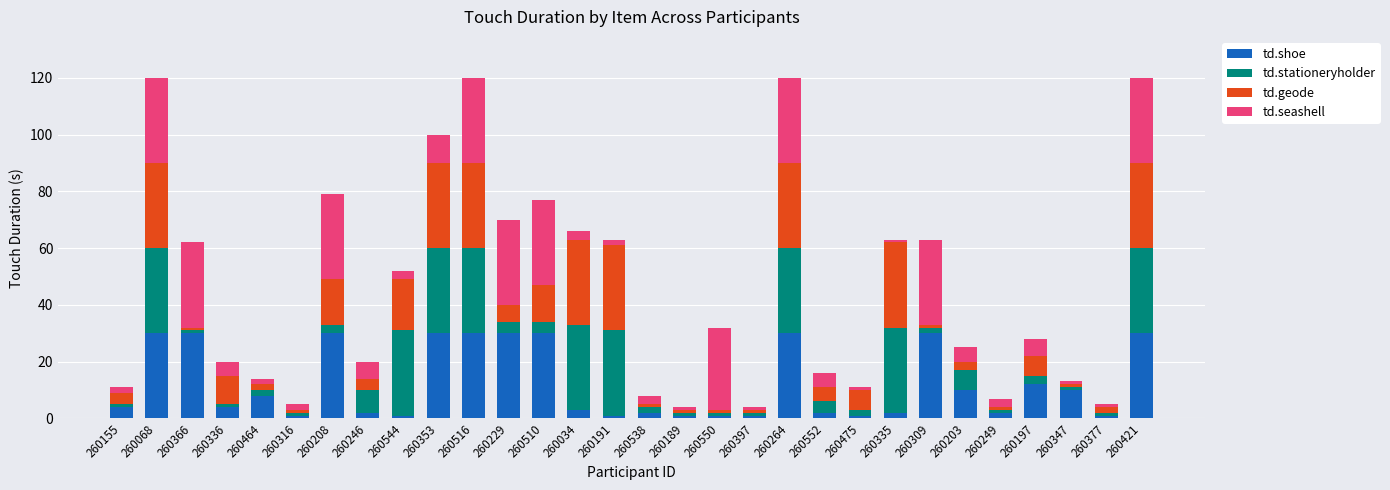

True or false: td.shoe has a value of 17 at 260229.

False